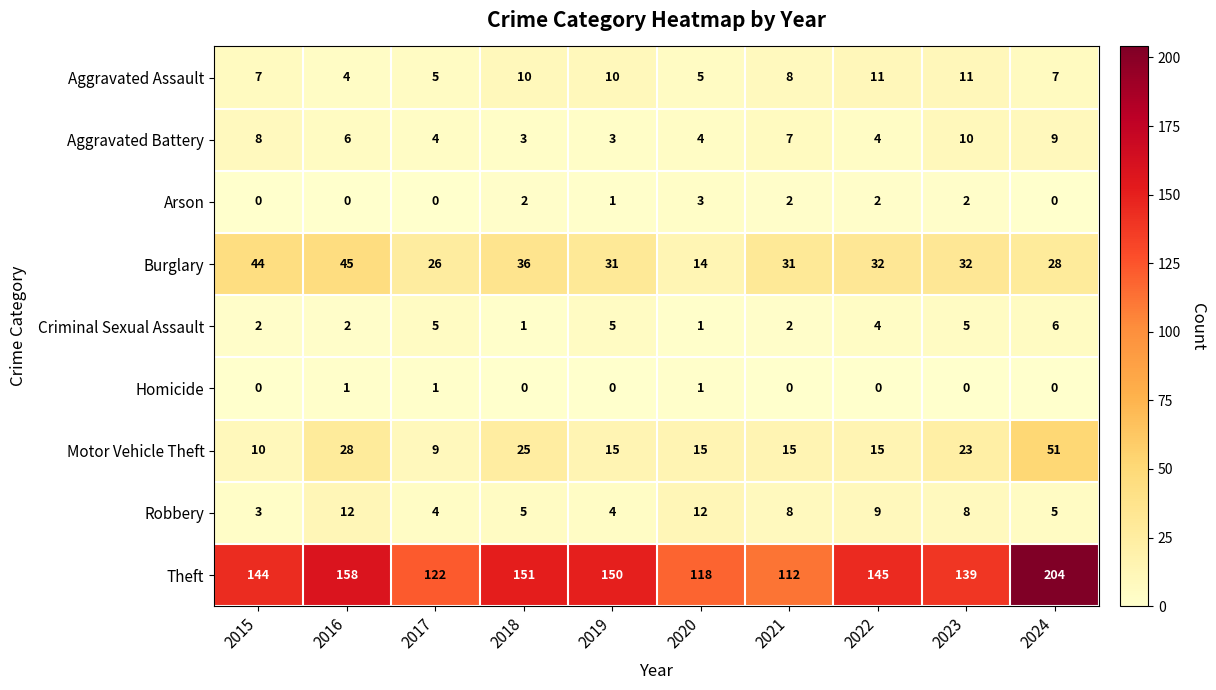

The value of Criminal Sexual Assault at 2022 is 4. True or false?

True